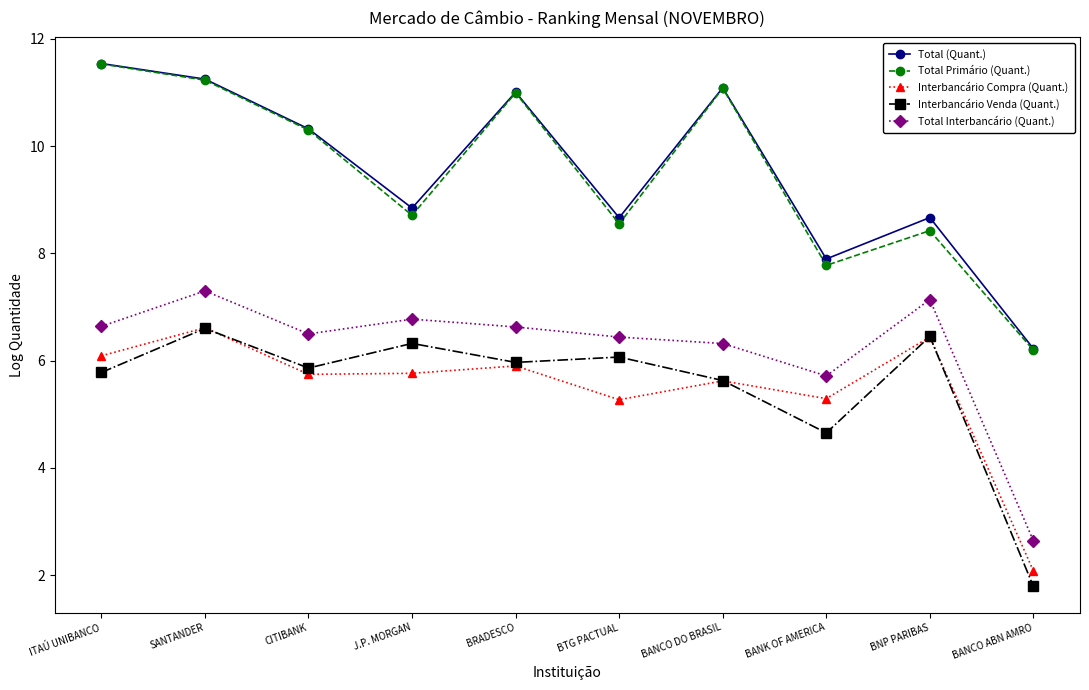

How many interior local valleys does the Interbancário Compra (Quant.) series have?

3